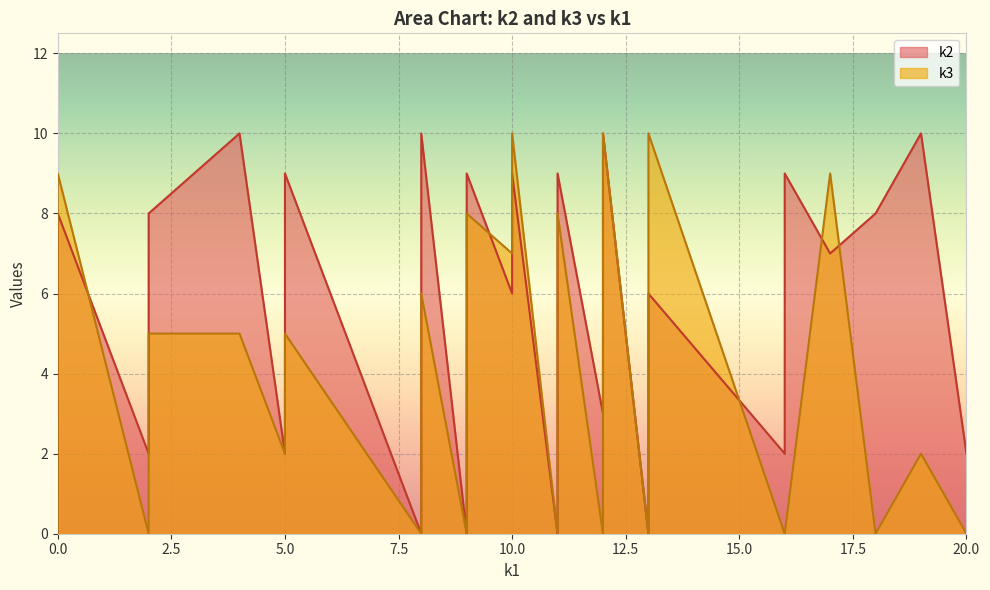

Which series changed the most between 0 and 13?

k2